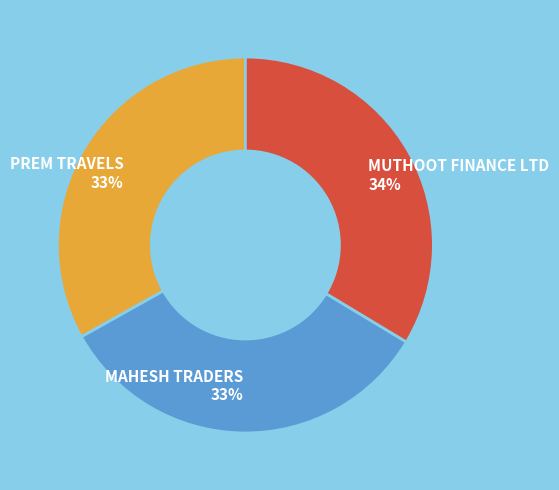

Between PREM TRAVELS and MUTHOOT FINANCE LTD, which is larger?

MUTHOOT FINANCE LTD